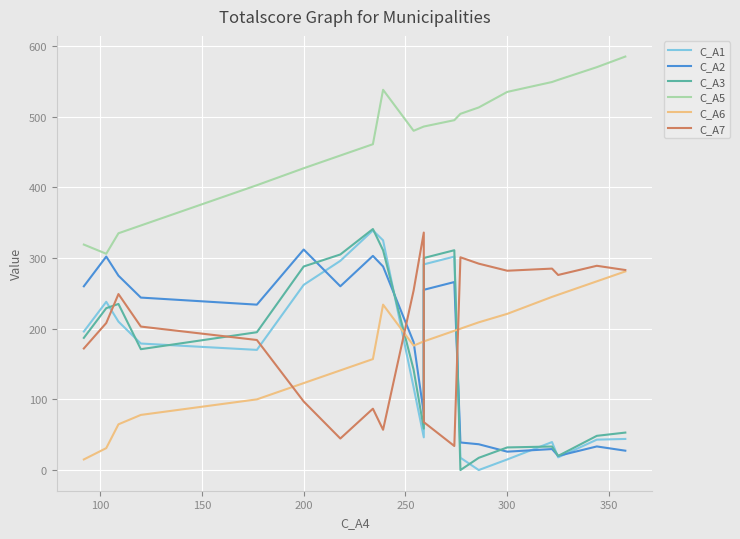

The C_A6 series shows 136.6 at 13. True or false?

False